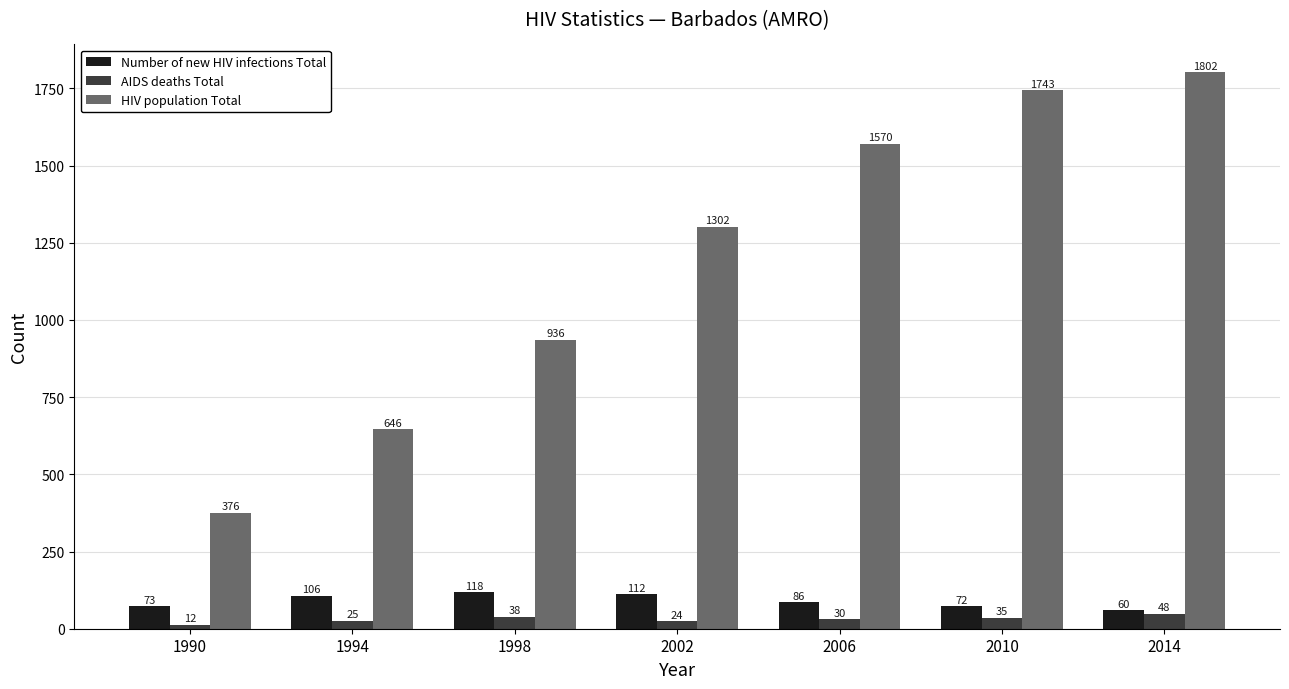

Where does the AIDS deaths Total series first go above 30?

1998